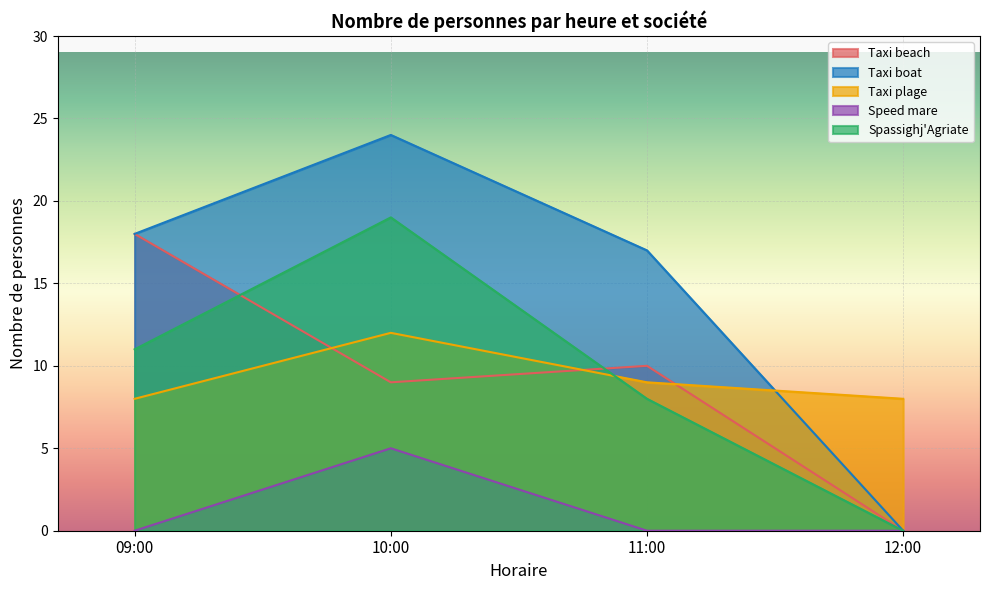

Which series changed the most between 09:00 and 11:00?

Taxi beach